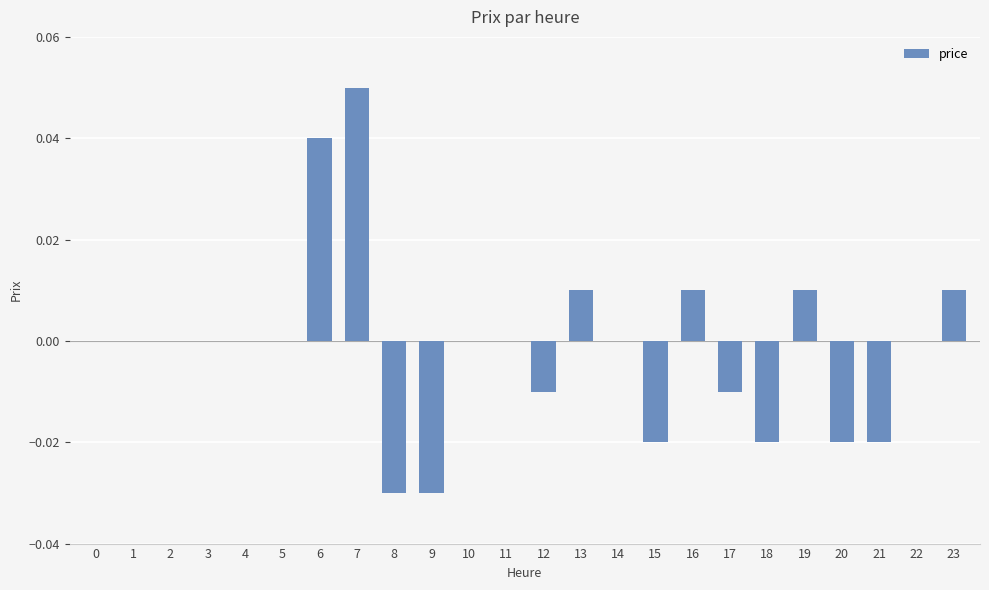

How many distinct data groups are displayed?

1